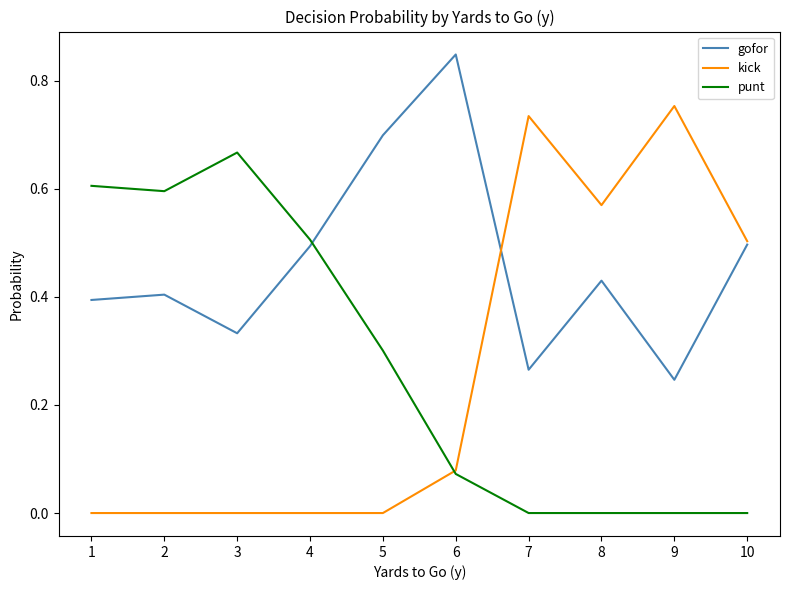

List the series in order of their peak value, highest first.

gofor, kick, punt